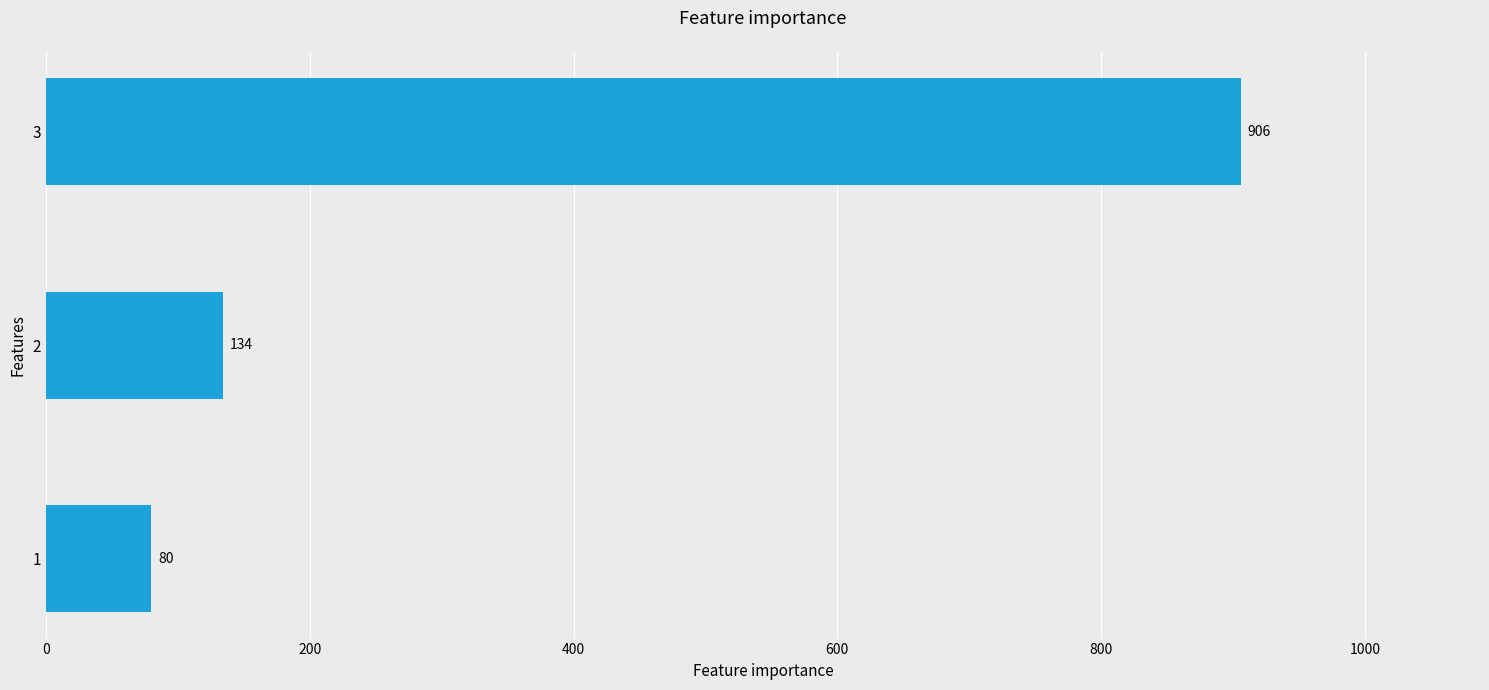

Between 3 and 2, which is larger?

3